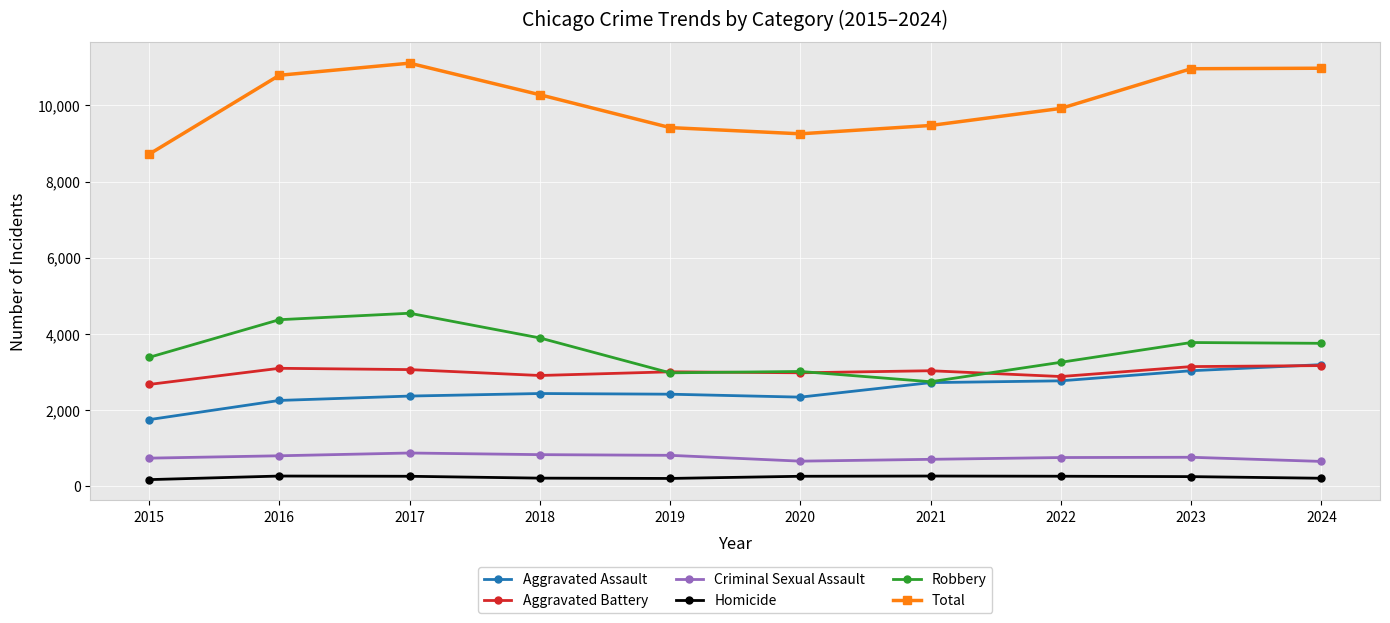

What is the value of the Aggravated Battery point at the 8th from the left?

2881